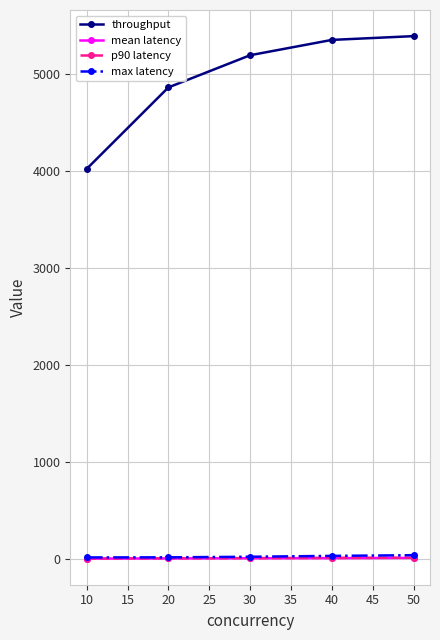

Count the mean latency values in the range 4 to 7.

3